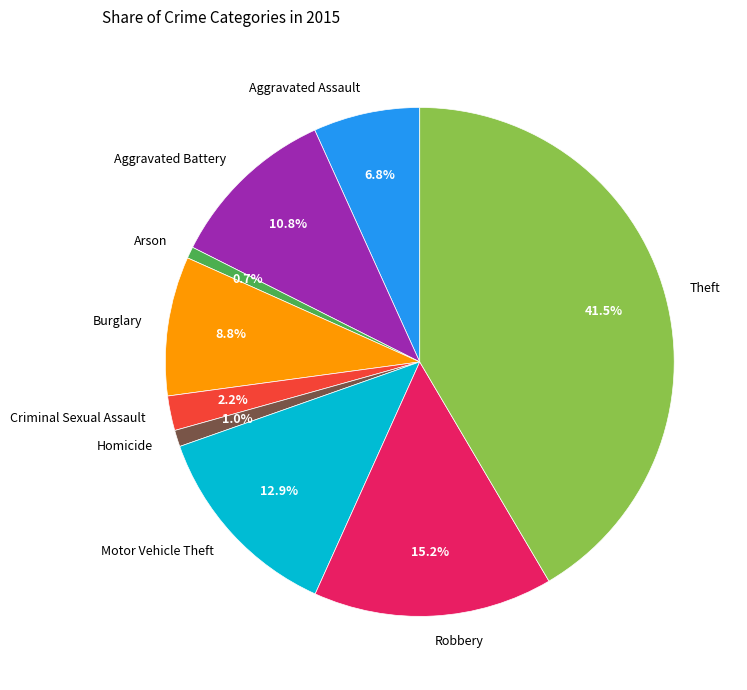

What percentage is the Aggravated Assault slice, to the nearest percent?

7%